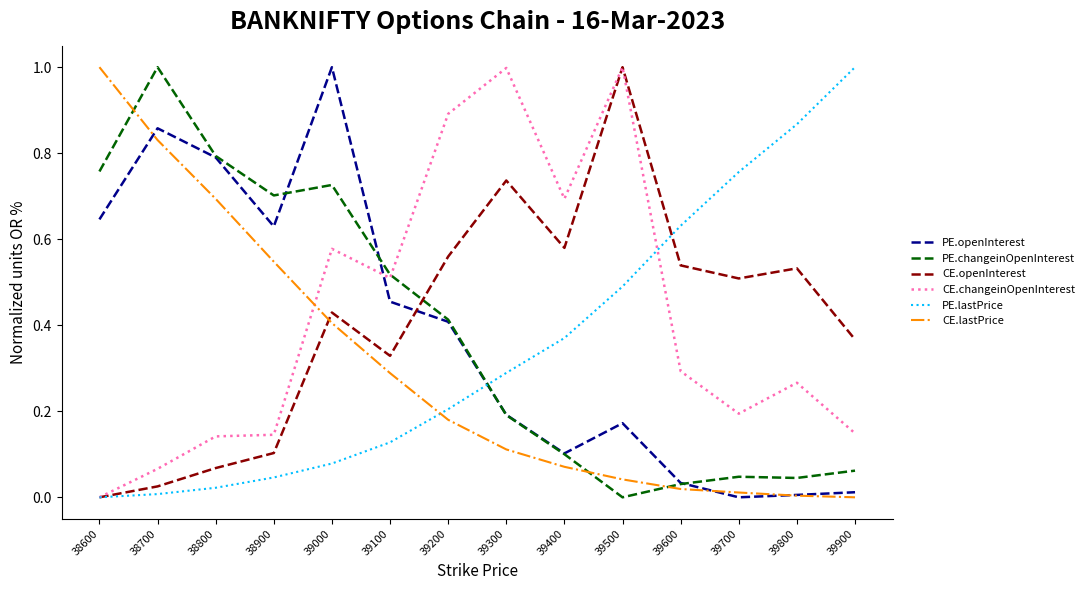

The PE.lastPrice series shows 0.3 at 39600. True or false?

False